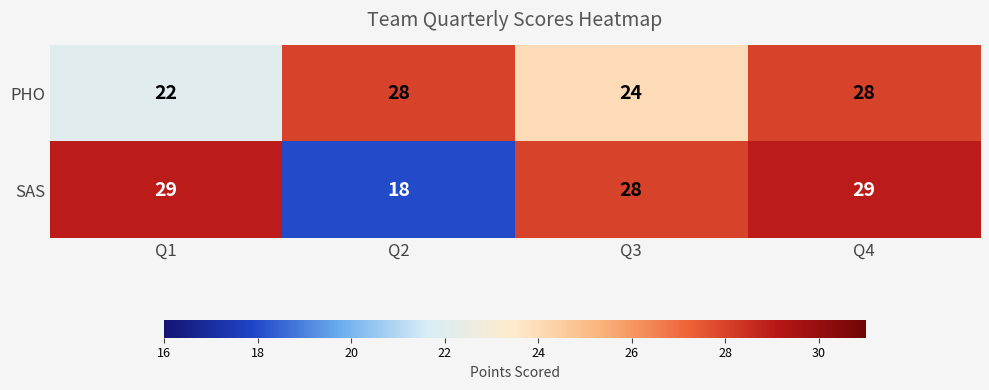

Is it true that PHO equals 24 at Q3?

True